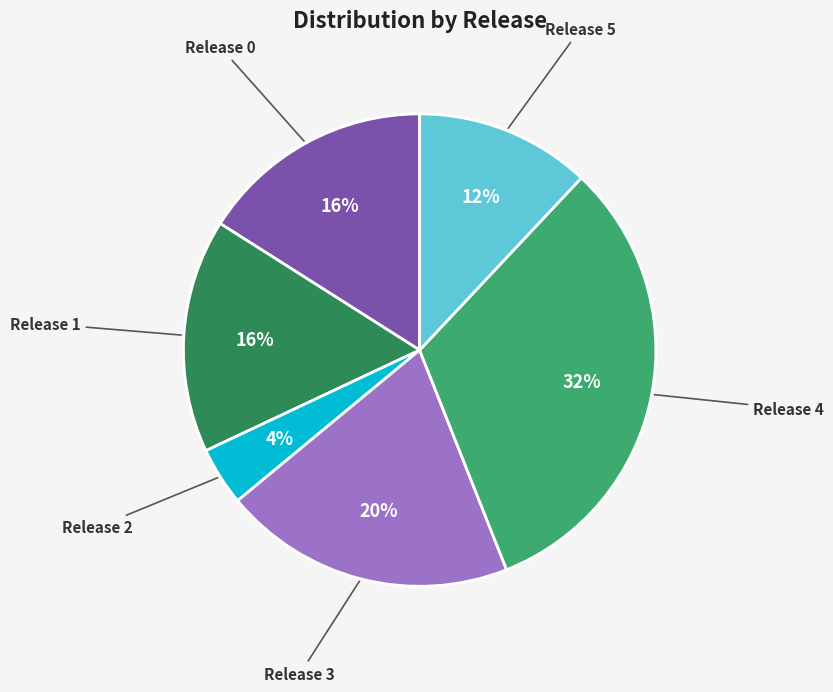

How many segments does this pie chart have?

6